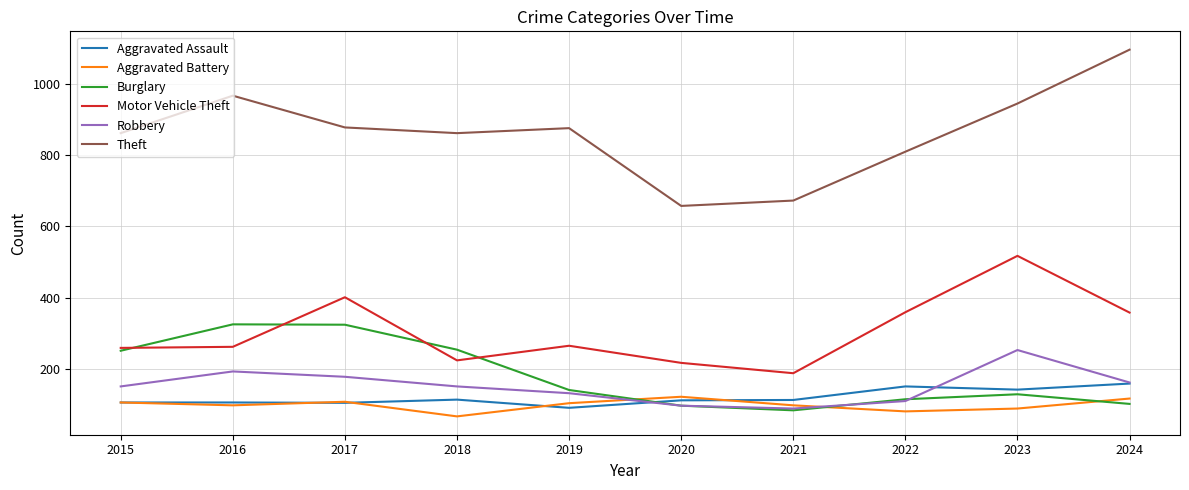

Does the chart display data point markers on the line(s)?

No